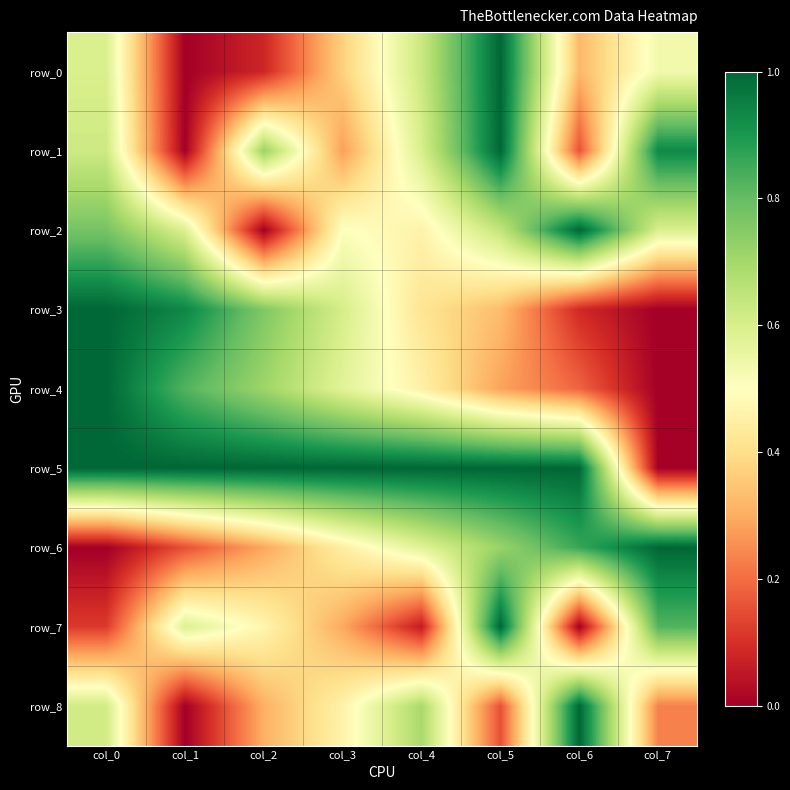

Reading right to left, list all the values displayed in this chart.

row_0: col_7=0.5	col_6=0.3	col_5=1.0	col_4=0.6	col_3=0.4	col_2=0.1	col_1=0.0	col_0=0.6
row_1: col_7=0.9	col_6=0.2	col_5=1.0	col_4=0.6	col_3=0.3	col_2=0.7	col_1=0.0	col_0=0.6
row_2: col_7=0.6	col_6=1.0	col_5=0.6	col_4=0.5	col_3=0.5	col_2=0.0	col_1=0.6	col_0=0.8
row_3: col_7=0.0	col_6=0.1	col_5=0.3	col_4=0.4	col_3=0.6	col_2=0.8	col_1=0.9	col_0=1.0
row_4: col_7=0.0	col_6=0.2	col_5=0.3	col_4=0.5	col_3=0.6	col_2=0.7	col_1=0.8	col_0=1.0
row_5: col_7=0.0	col_6=1.0	col_5=1.0	col_4=1.0	col_3=1.0	col_2=1.0	col_1=1.0	col_0=1.0
row_6: col_7=1.0	col_6=0.9	col_5=0.7	col_4=0.6	col_3=0.4	col_2=0.3	col_1=0.2	col_0=0.0
row_7: col_7=0.8	col_6=0.0	col_5=1.0	col_4=0.1	col_3=0.3	col_2=0.5	col_1=0.6	col_0=0.1
row_8: col_7=0.2	col_6=1.0	col_5=0.2	col_4=0.7	col_3=0.5	col_2=0.3	col_1=0.0	col_0=0.6